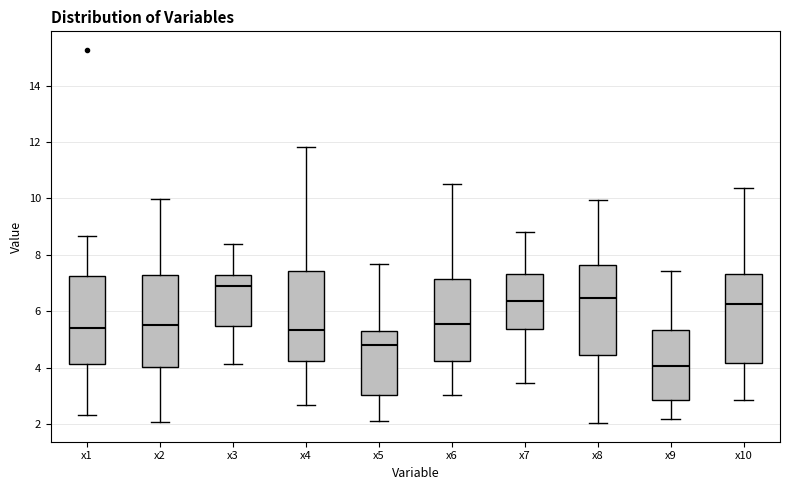

Reading left to right, read every box against the y-axis: the position of its median line, the range the box covers, and the ends of its whiskers. The values are not printed on the chart, so give them approximately, as read against the axis.

x1: median 5.4, box 4.2 to 7.2, whiskers 2.4 to 8.6
x2: median 5.6, box 4.0 to 7.2, whiskers 2.0 to 10.0
x3: median 6.8, box 5.4 to 7.2, whiskers 4.2 to 8.4
x4: median 5.4, box 4.2 to 7.4, whiskers 2.6 to 11.8
x5: median 4.8, box 3.0 to 5.2, whiskers 2.2 to 7.6
x6: median 5.6, box 4.2 to 7.2, whiskers 3.0 to 10.6
x7: median 6.4, box 5.4 to 7.4, whiskers 3.4 to 8.8
x8: median 6.4, box 4.4 to 7.6, whiskers 2.0 to 10.0
x9: median 4.0, box 2.8 to 5.4, whiskers 2.2 to 7.4
x10: median 6.2, box 4.2 to 7.4, whiskers 2.8 to 10.4